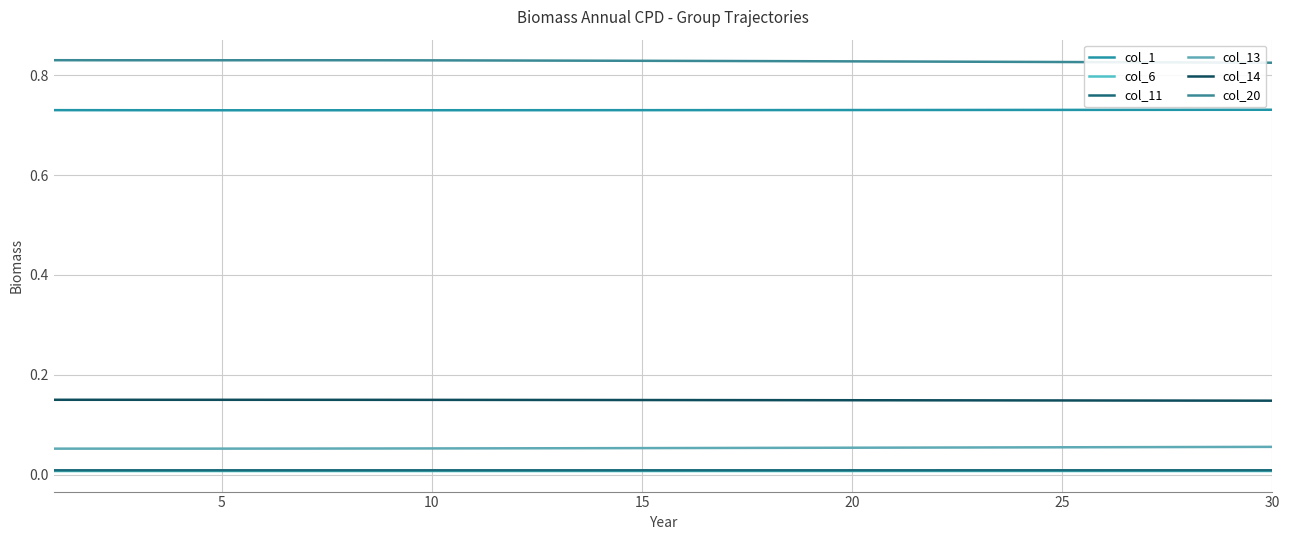

Which category has the highest value in the col_6 series?

30